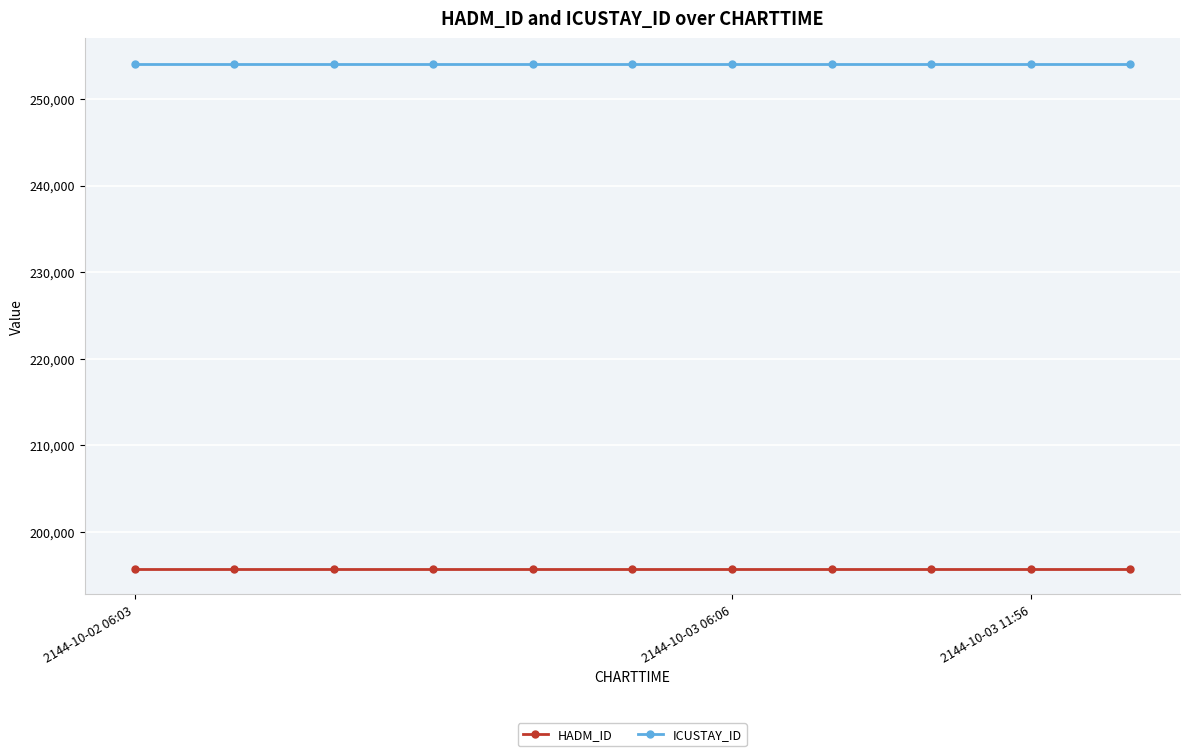

Rank the series by their maximum value, from highest to lowest.

ICUSTAY_ID, HADM_ID